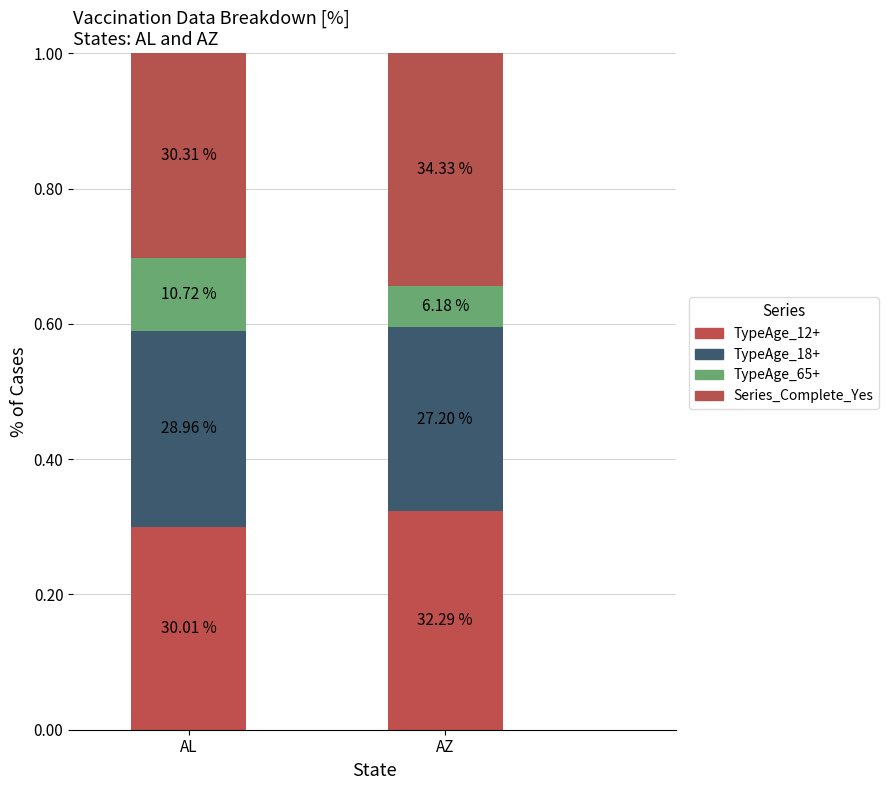

What is the total value across all series at AL?

1.0